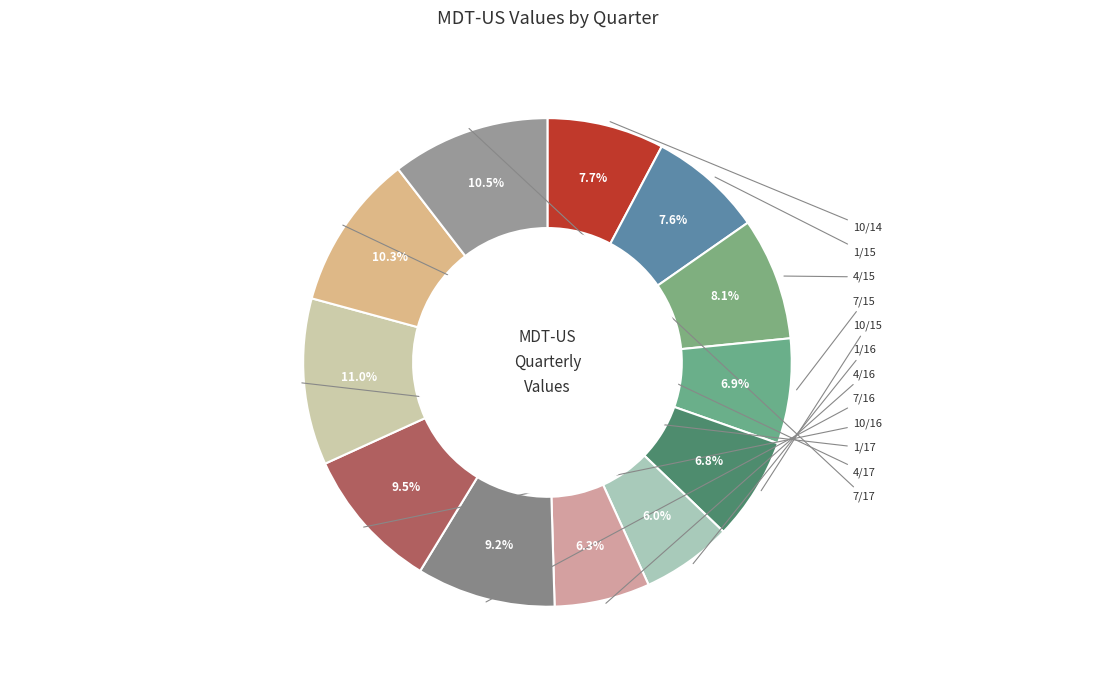

Which category has the smallest portion of the pie?

1/16